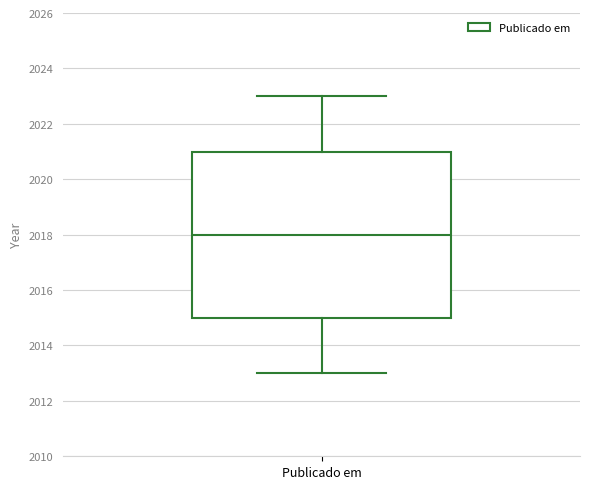

Where does the median line of the box for Publicado em sit on the y-axis? The values are not printed on the chart, so give them approximately, as read against the axis.

2018